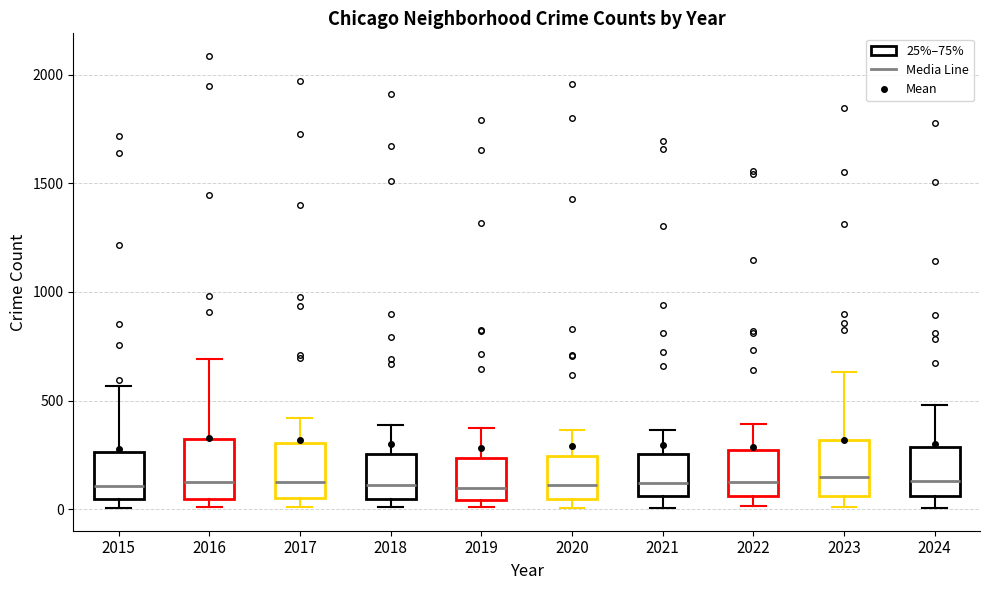

Reading left to right, transcribe this box plot: for each box, give where its median line is, the range the box spans, and where its two whiskers end, as read against the y-axis. The values are not printed on the chart, so give them approximately, as read against the axis.

2015: median 100, box 50 to 250, whiskers 0 to 550
2016: median 150, box 50 to 300, whiskers 0 to 700
2017: median 100, box 50 to 300, whiskers 0 to 400
2018: median 100, box 50 to 250, whiskers 0 to 400
2019: median 100, box 50 to 250, whiskers 0 to 400
2020: median 100, box 50 to 250, whiskers 0 to 350
2021: median 100, box 50 to 250, whiskers 0 to 350
2022: median 100, box 50 to 250, whiskers 0 to 400
2023: median 150, box 50 to 300, whiskers 0 to 650
2024: median 150, box 50 to 300, whiskers 0 to 500